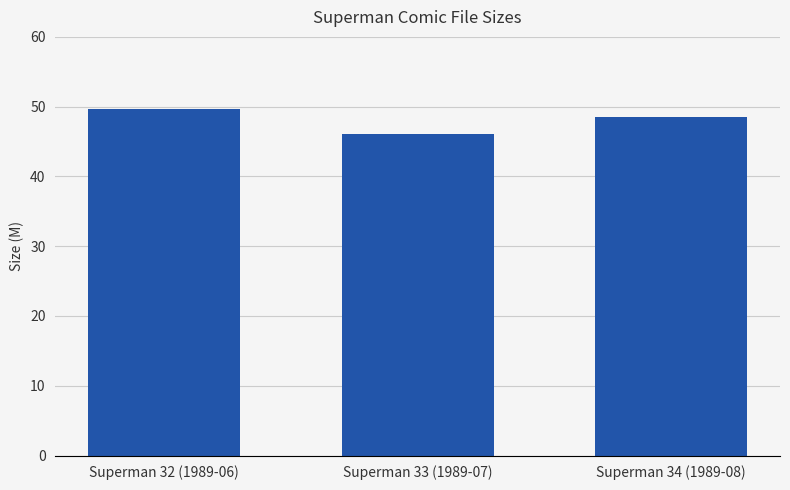

What position from the right is Superman 33 (1989-07)?

2